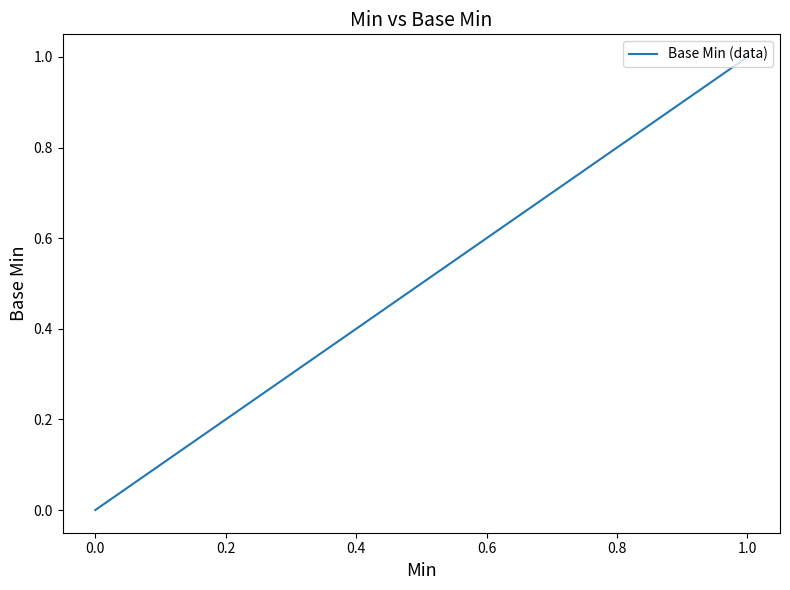

What is the maximum value shown in the chart?

1